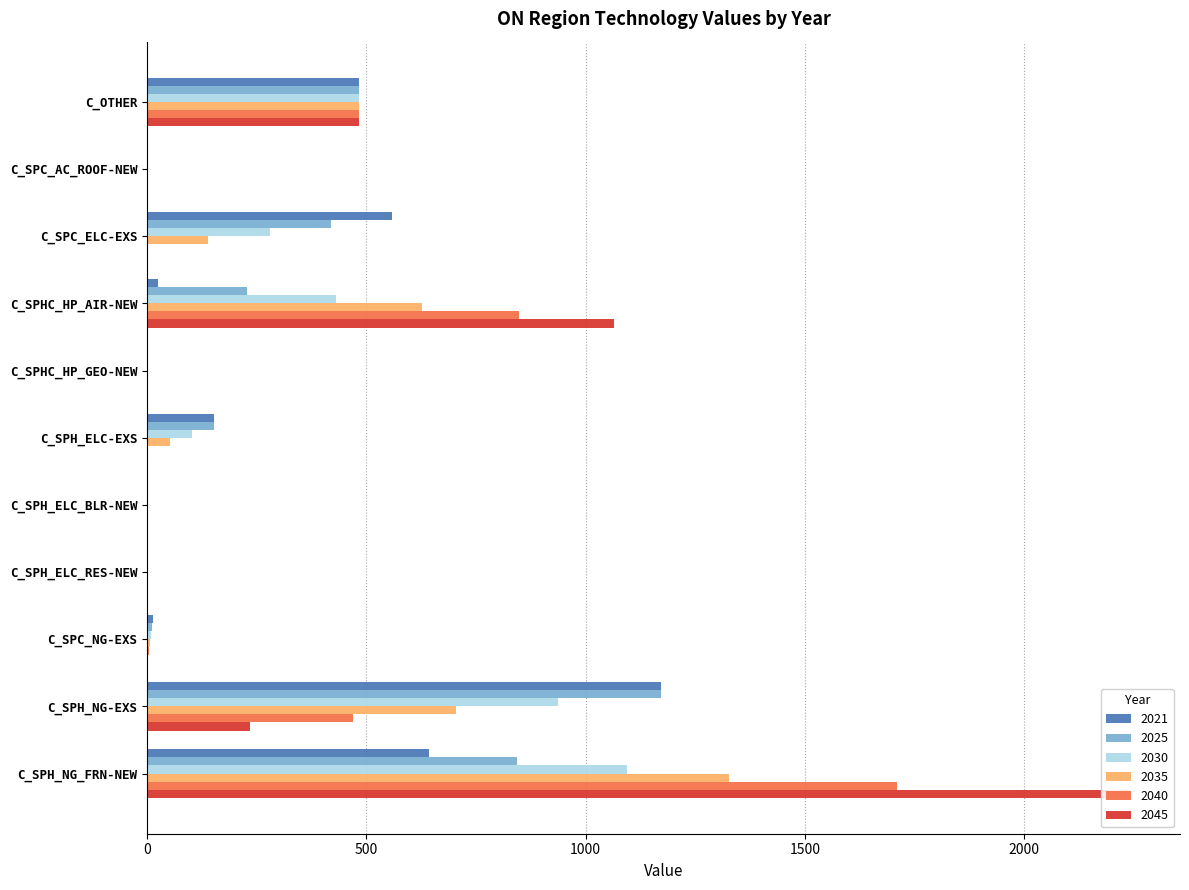

What is the difference between the maximum and minimum values in the 2035 series?

1327.9